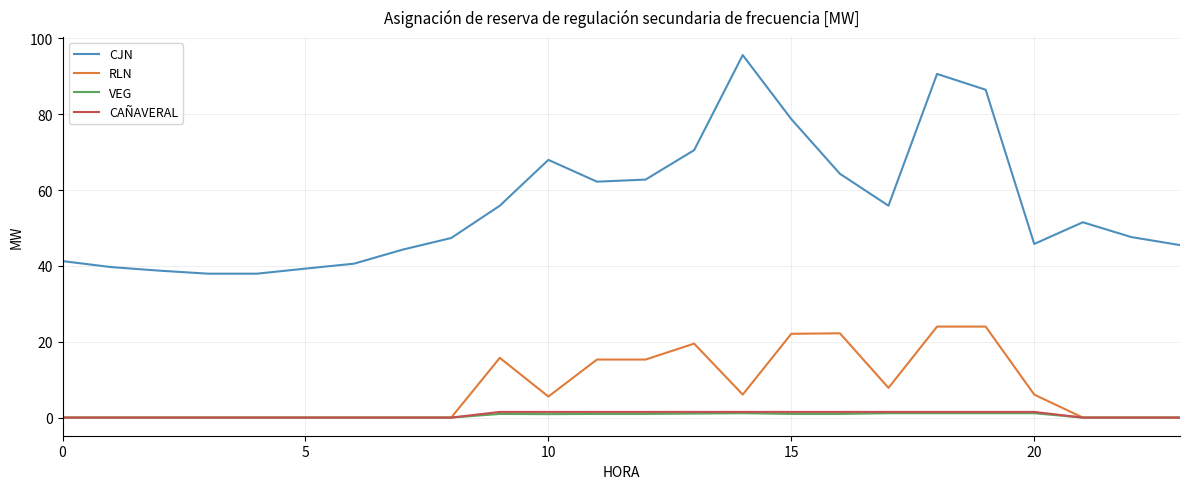

Which series has the largest total across all categories?

CJN